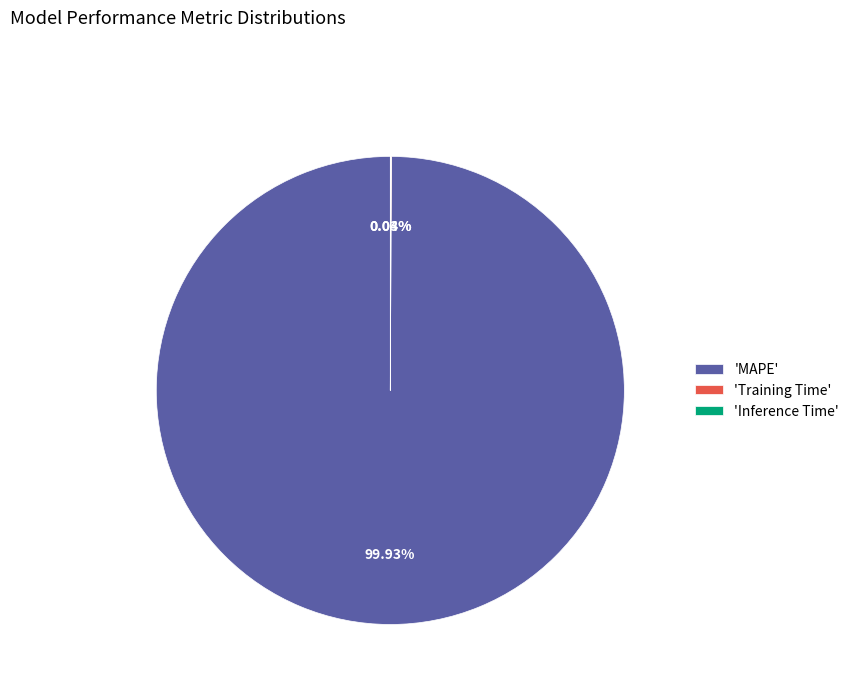

Which slice is the largest?

'MAPE'